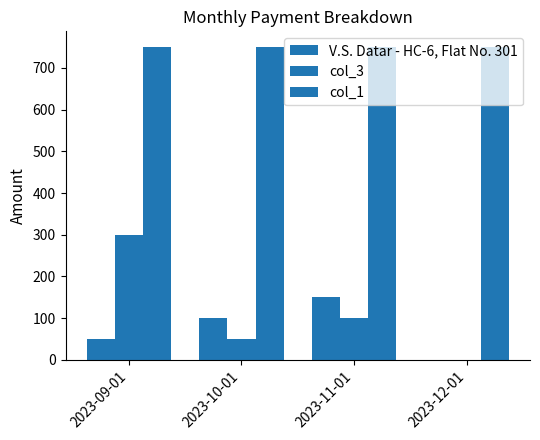

True or false: V.S. Datar - HC-6, Flat No. 301 has a value of 82 at 2023-12-01.

False